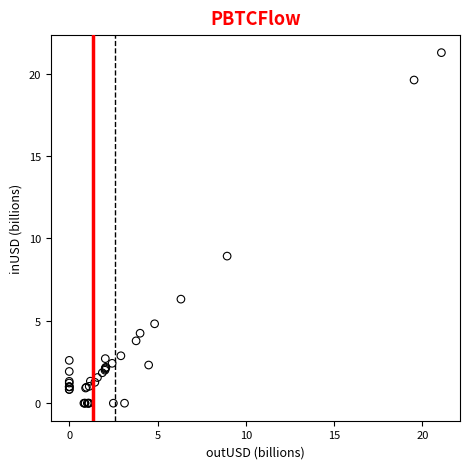

What Y value in the scatter plot is closest to 10?

8.9